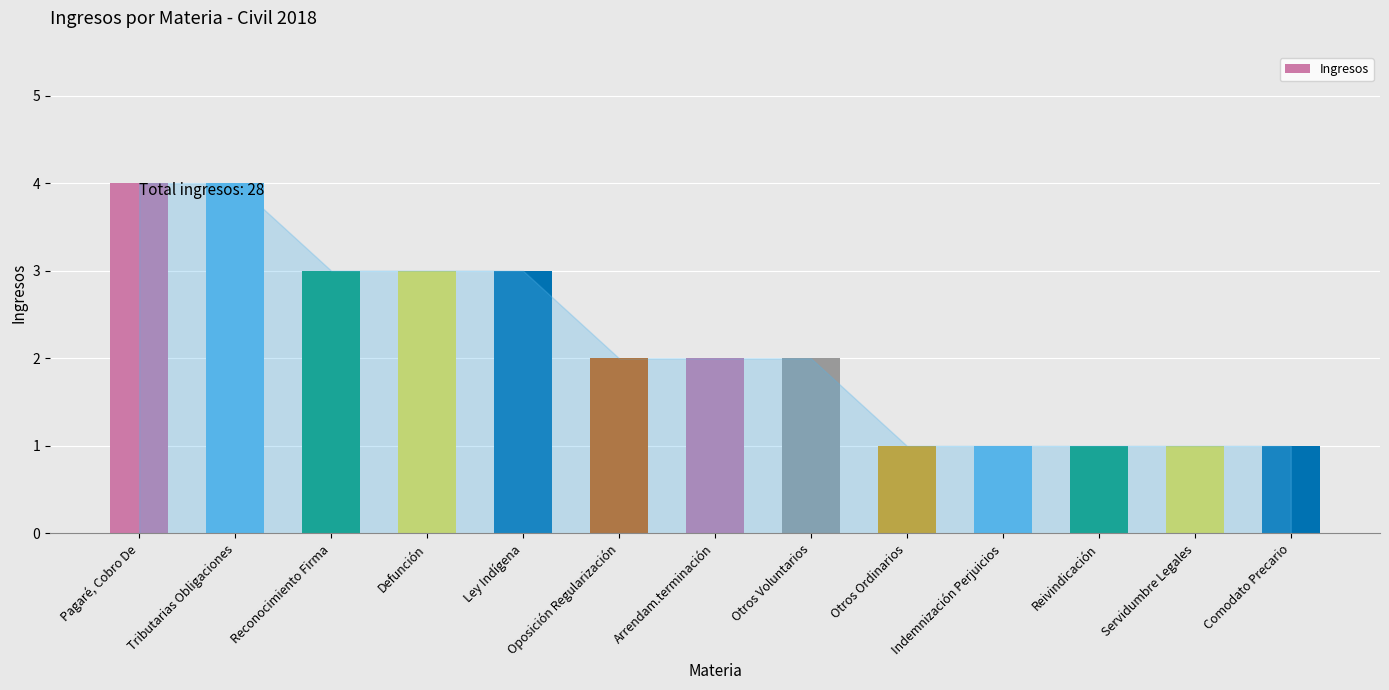

What is the ratio of the value at Defunción to the value at Ley Indígena?

1.0